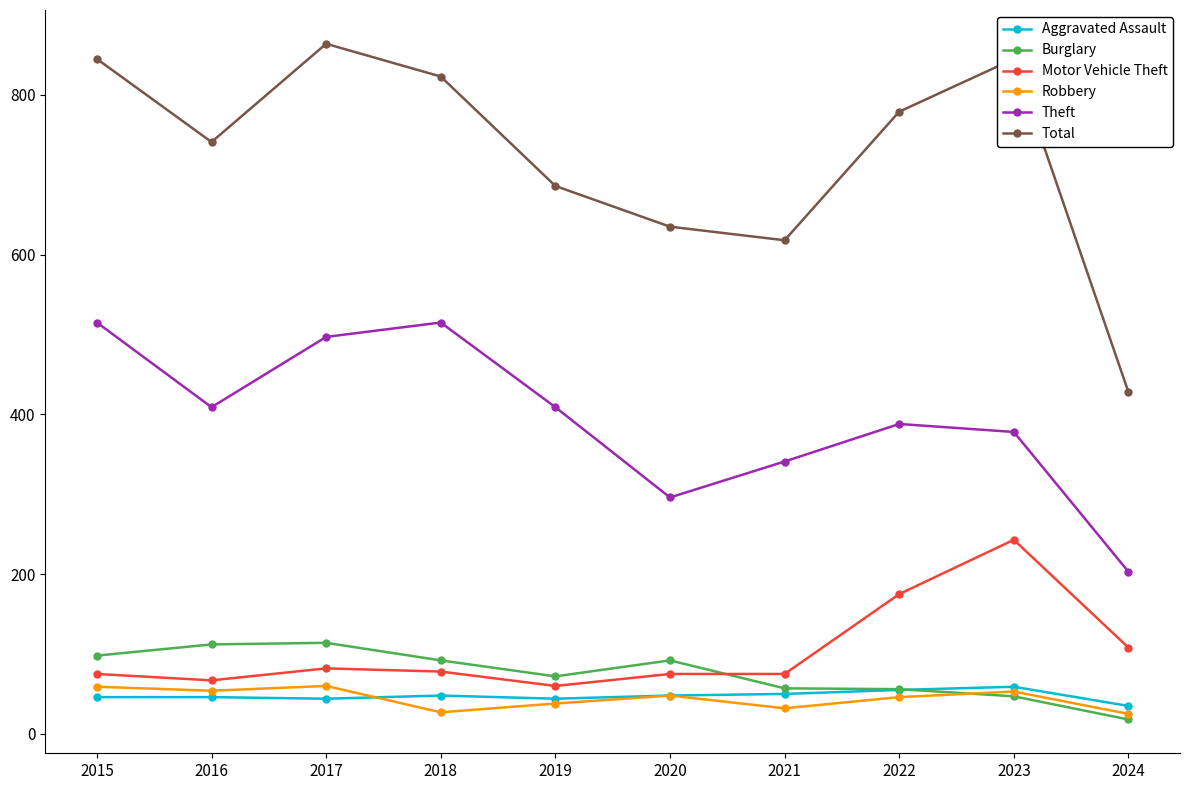

Which series changed the most between 2022 and 2024?

Total